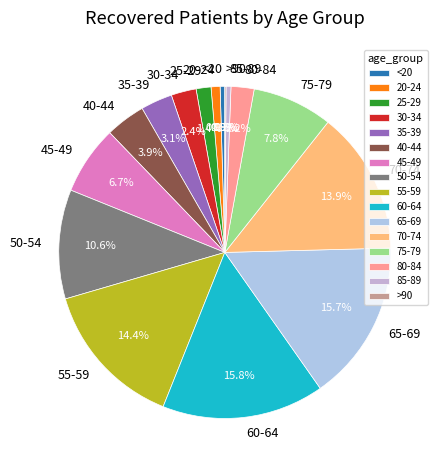

Between 30-34 and 20-24, which is larger?

30-34